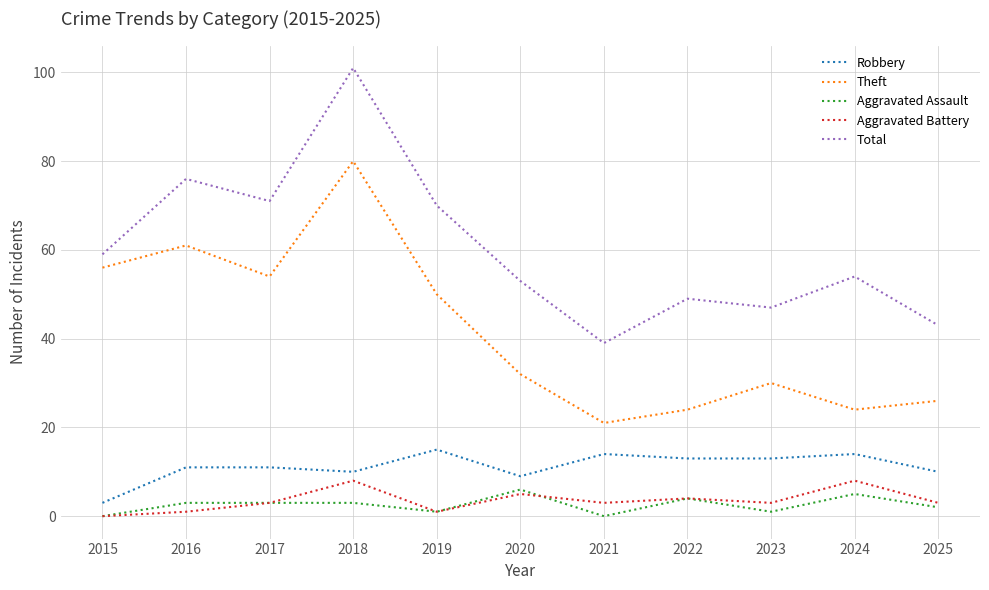

Which series has the largest range (max minus min)?

Total